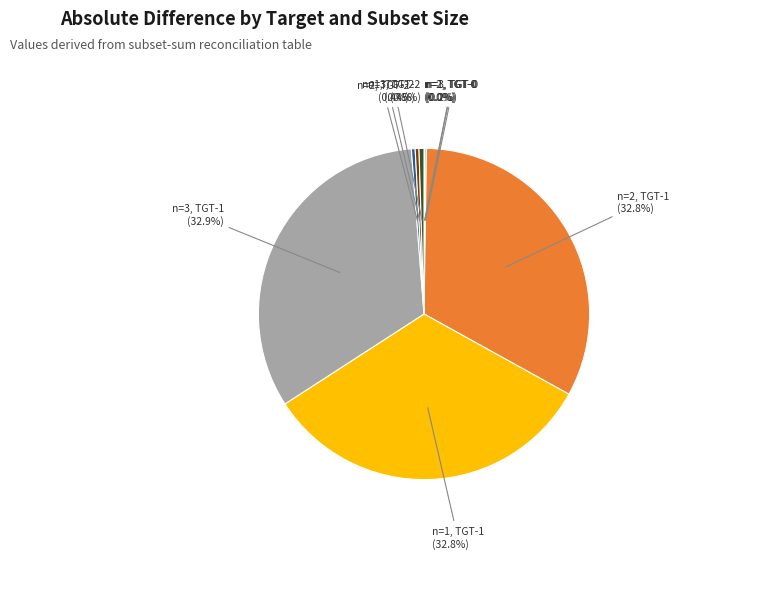

What percentage is NOT represented by n=3, TGT-2?

99.5%